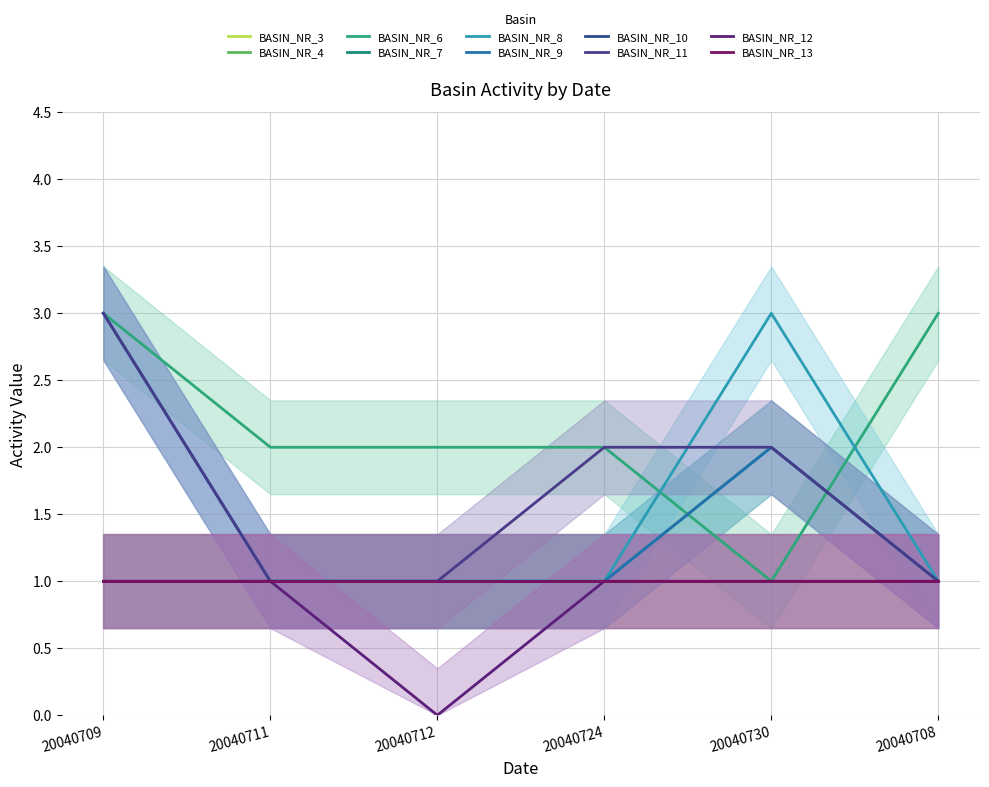

Which label corresponds to the smallest value in the chart?

20040712